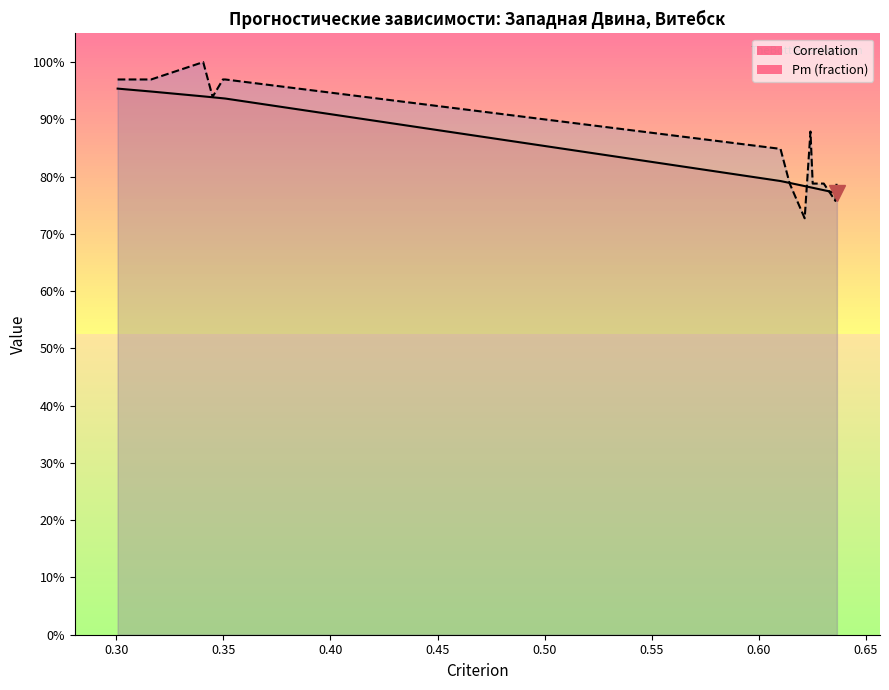

What is the label of the 6th point from the left?

0.50